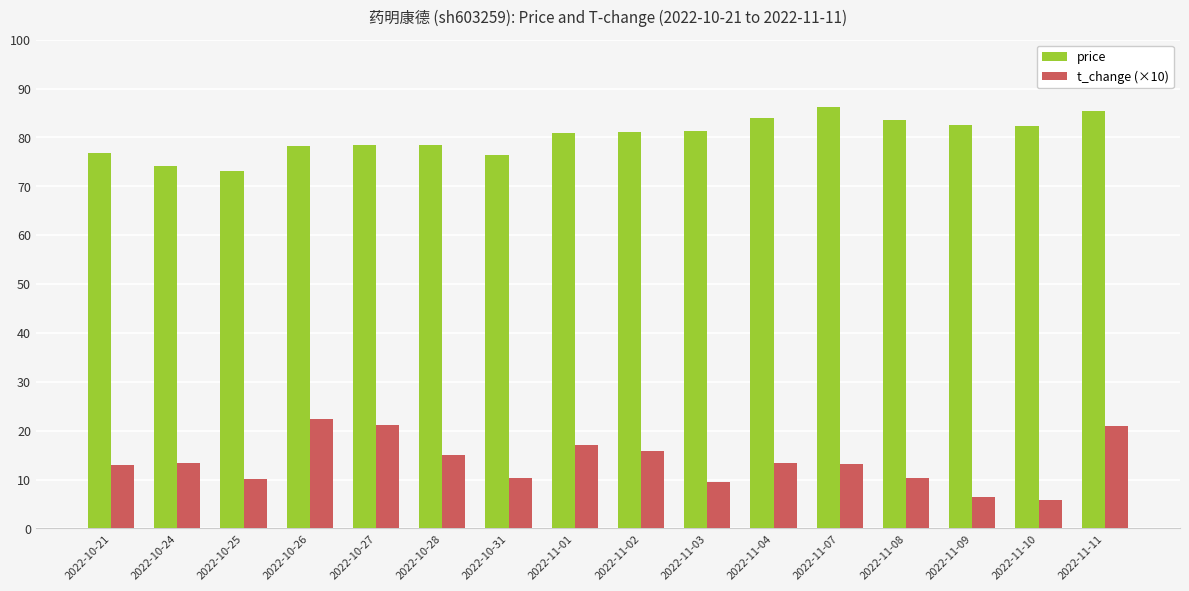

Which series has the largest total across all categories?

price